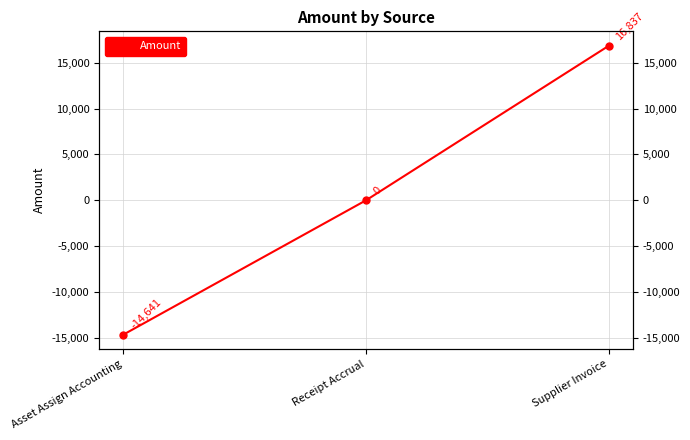

The chart shows a value of -14641.0 at Asset Assign Accounting. True or false?

True